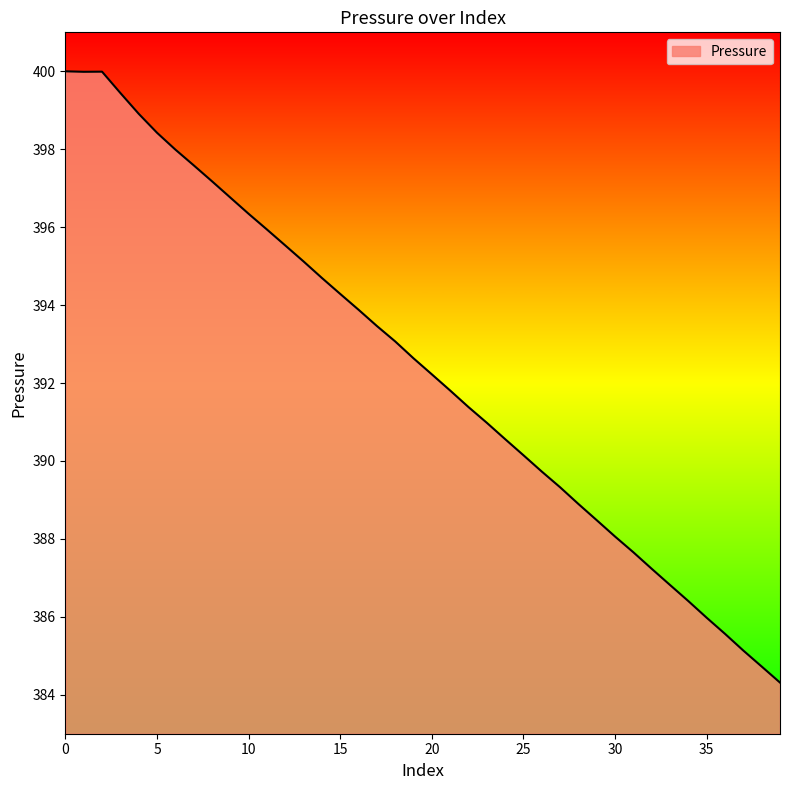

What is the minimum value shown in the chart?

384.3